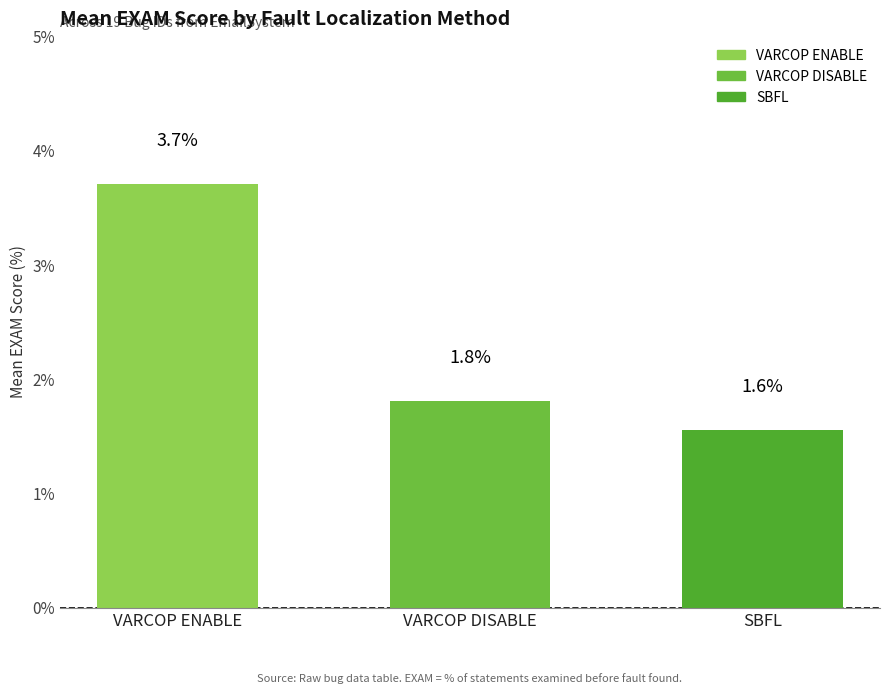

Where is the data nearest to the value 2?

VARCOP DISABLE